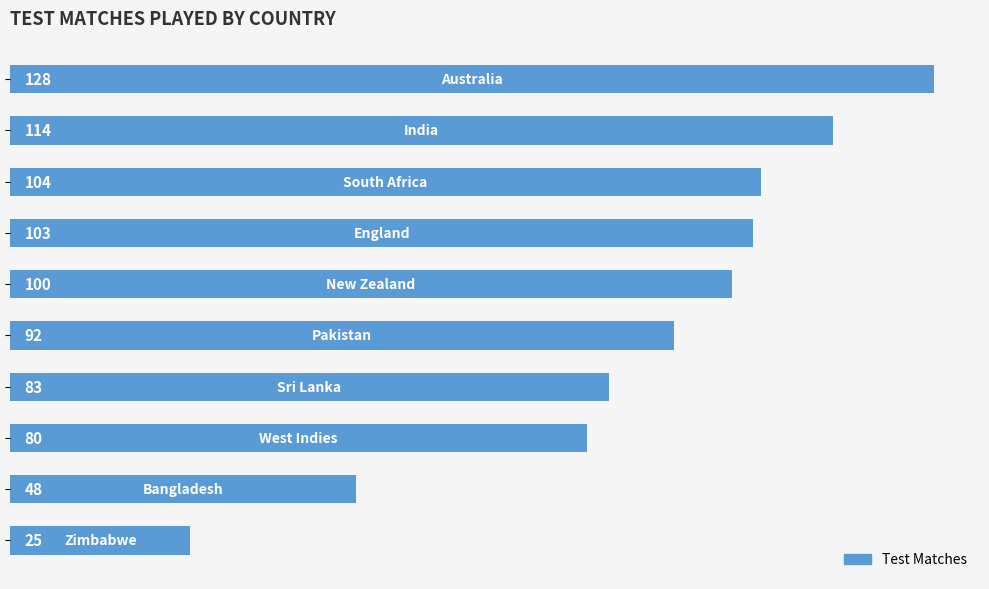

What is the smallest value displayed?

25